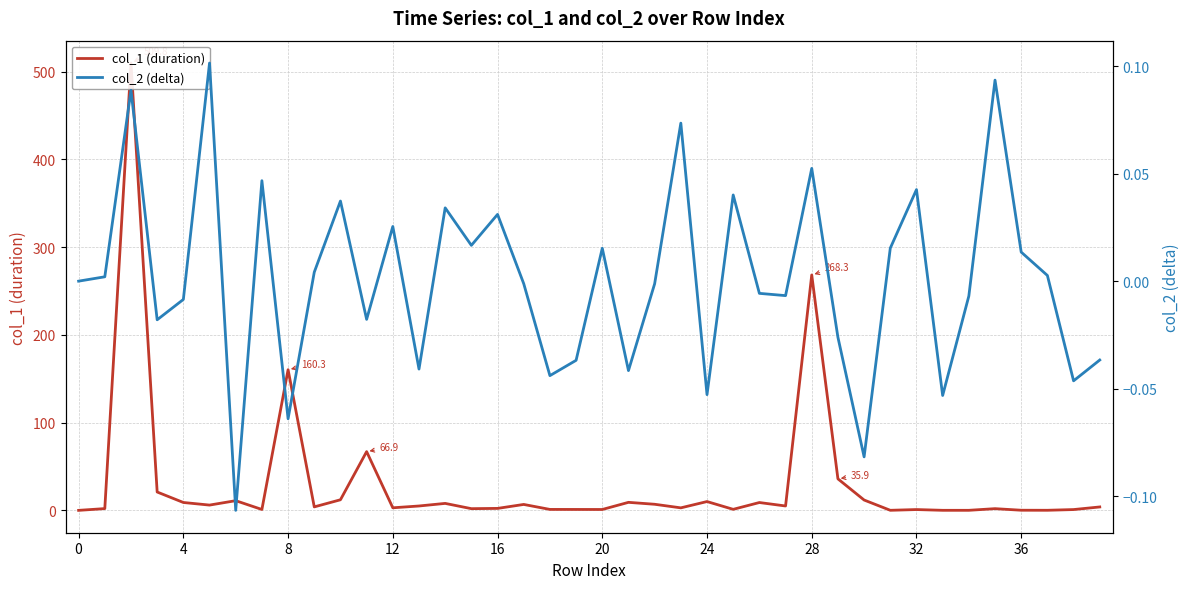

What is the smallest value displayed?

-0.1